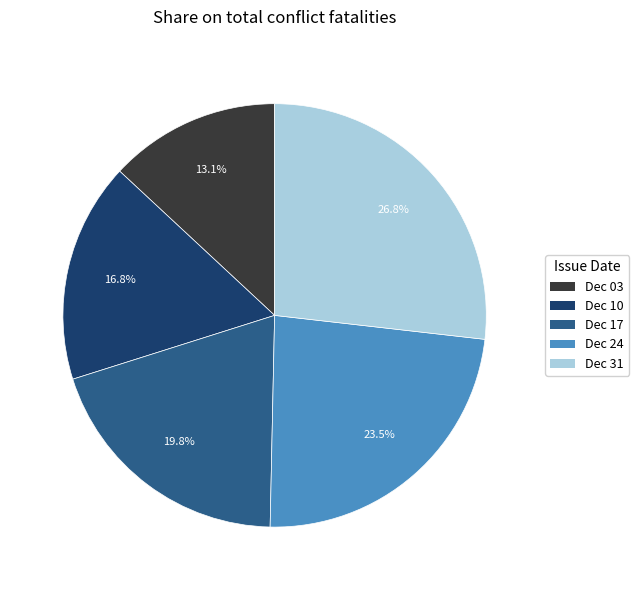

Is there a majority slice in this chart?

No